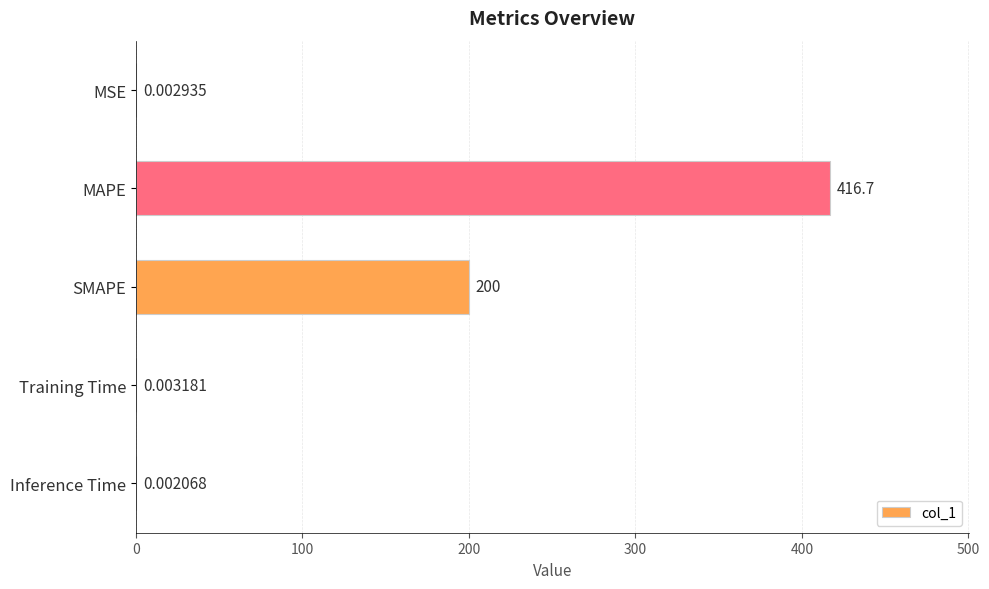

At which label is the value closest to 208?

SMAPE